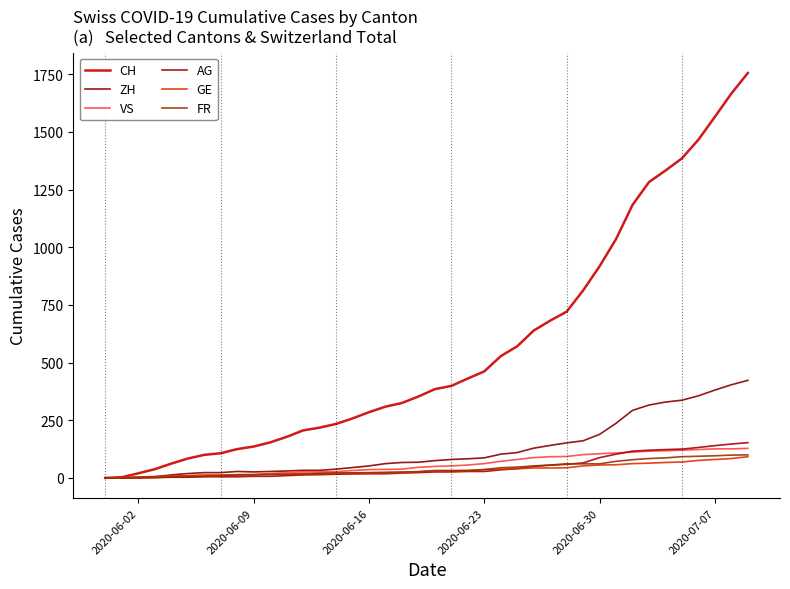

Does the chart have visible grid lines?

No